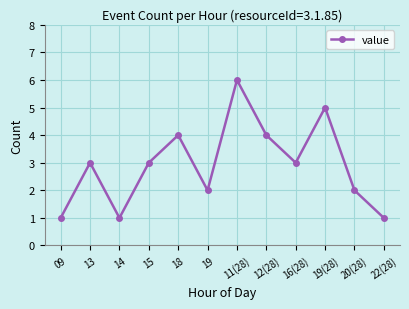

What is the difference between the values at 12(28) and 22(28)?

3